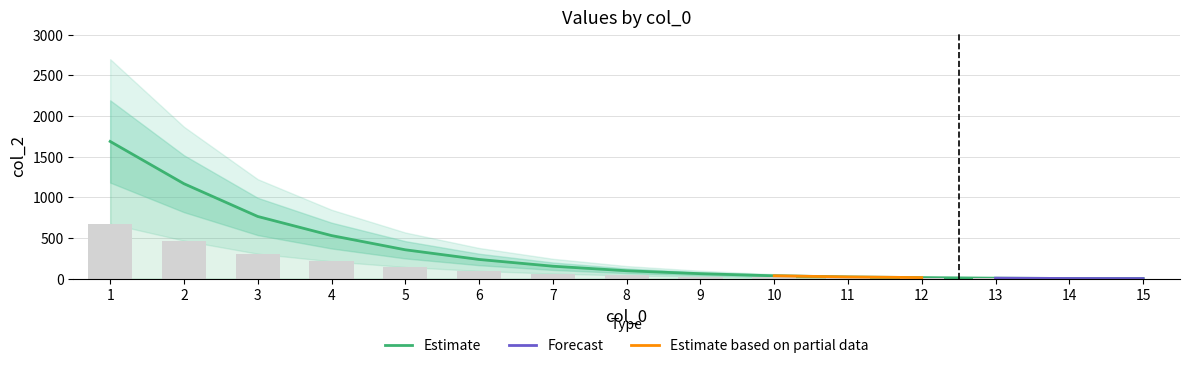

What is the value of the 14th bar from the left?

1